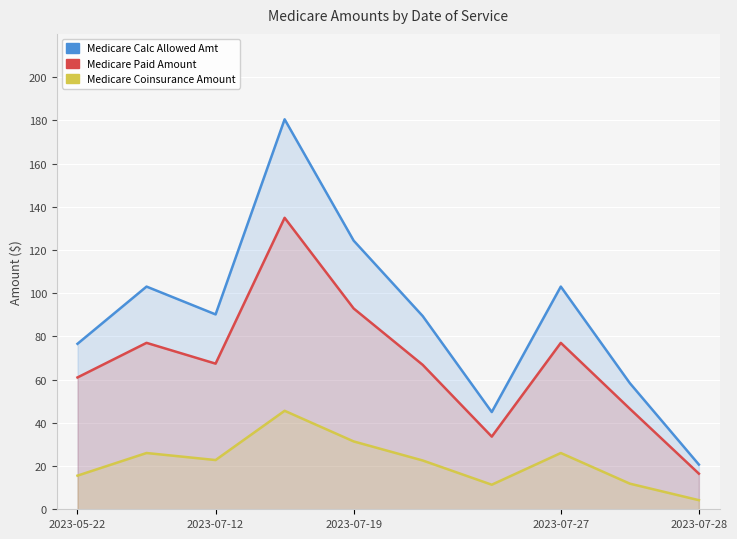

True or false: Medicare Calc Allowed Amt has a value of 175.0 at 2023-07-19.

False